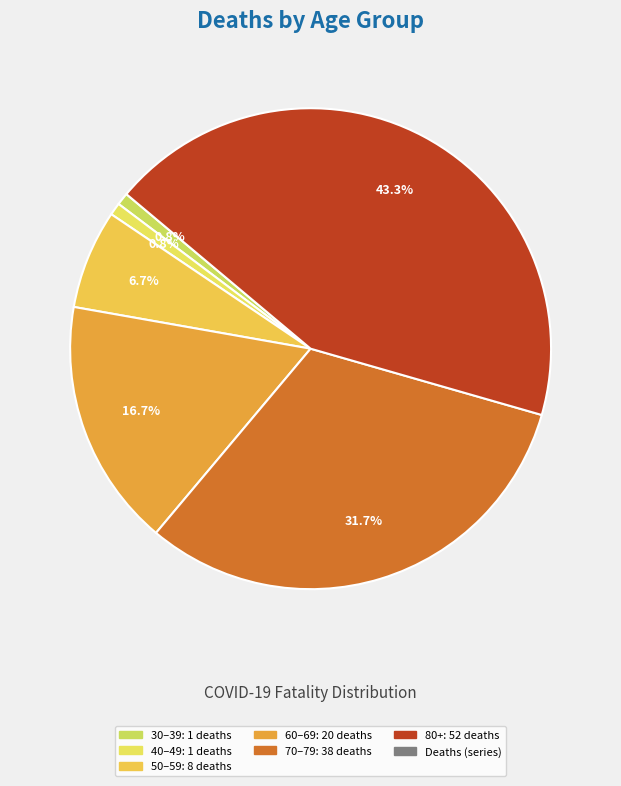

How many slices are in this pie chart?

6